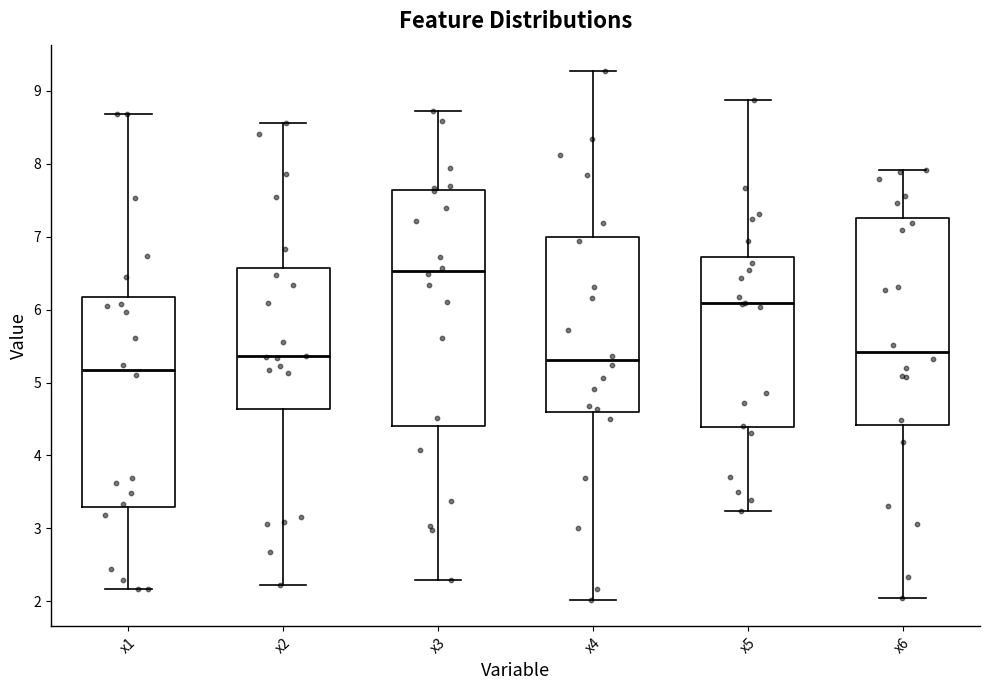

Reading left to right, transcribe this box plot: for each box, give where its median line is, the range the box spans, and where its two whiskers end, as read against the y-axis. The values are not printed on the chart, so give them approximately, as read against the axis.

x1: median 5.2, box 3.3 to 6.2, whiskers 2.2 to 8.7
x2: median 5.4, box 4.6 to 6.6, whiskers 2.2 to 8.6
x3: median 6.5, box 4.4 to 7.6, whiskers 2.3 to 8.7
x4: median 5.3, box 4.6 to 7.0, whiskers 2.0 to 9.3
x5: median 6.1, box 4.4 to 6.7, whiskers 3.2 to 8.9
x6: median 5.4, box 4.4 to 7.3, whiskers 2.0 to 7.9